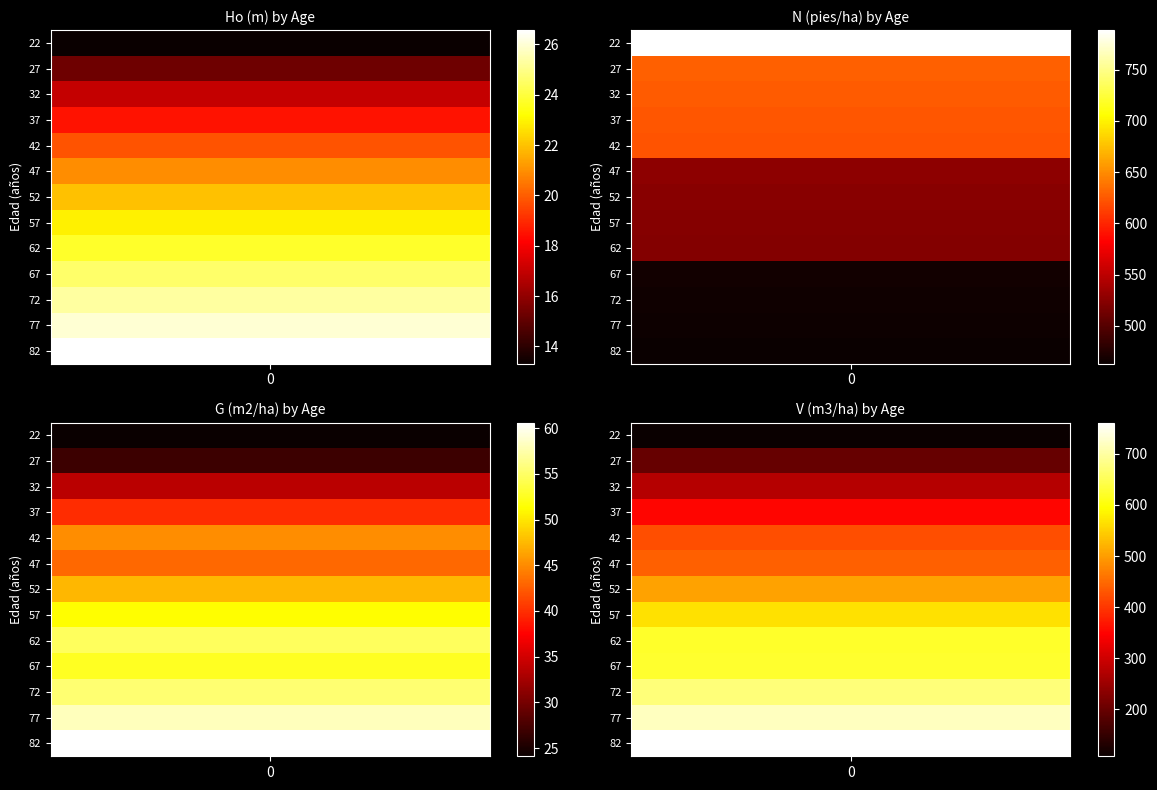

Which category has the highest value in the V (m3/ha) series?

82